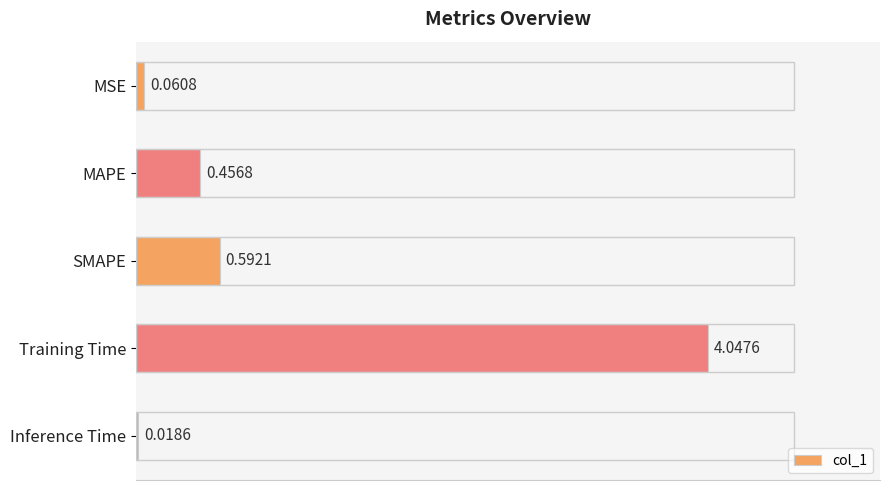

Which label corresponds to the largest value in the chart?

Training Time